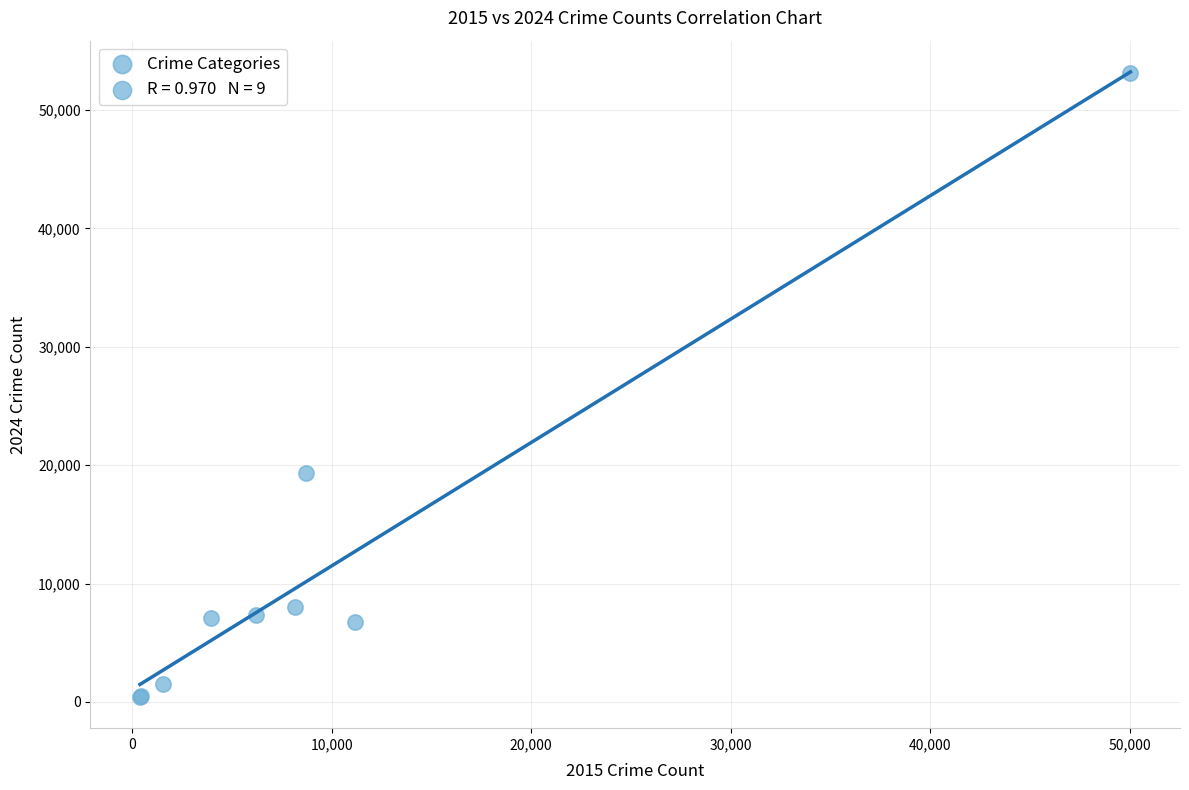

What Y value in the scatter plot is closest to 26793?

19330